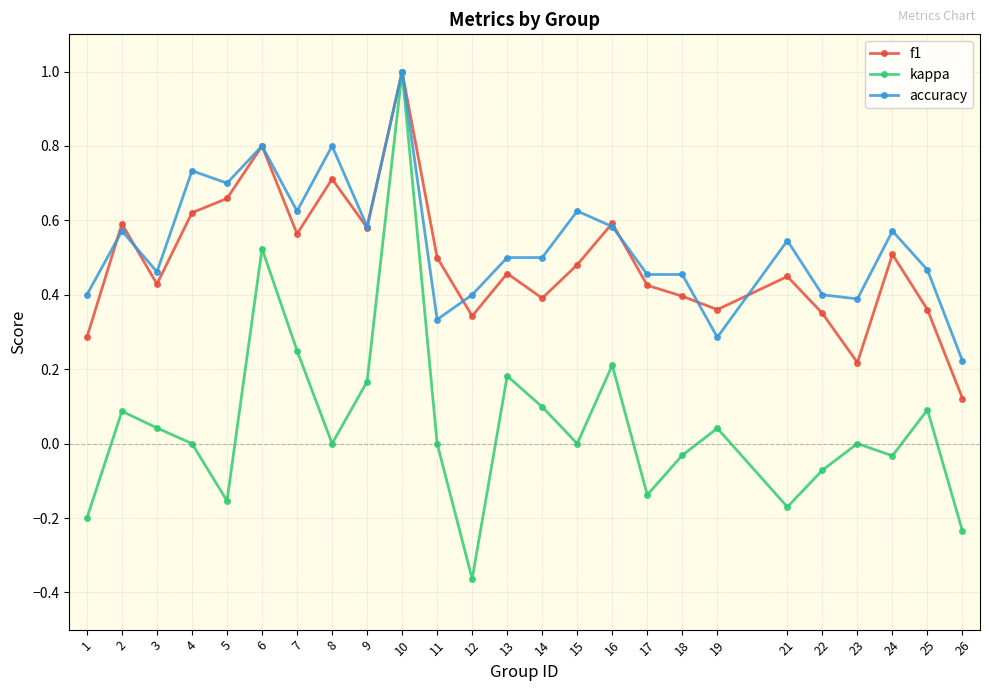

Which label corresponds to the largest value in the chart?

10